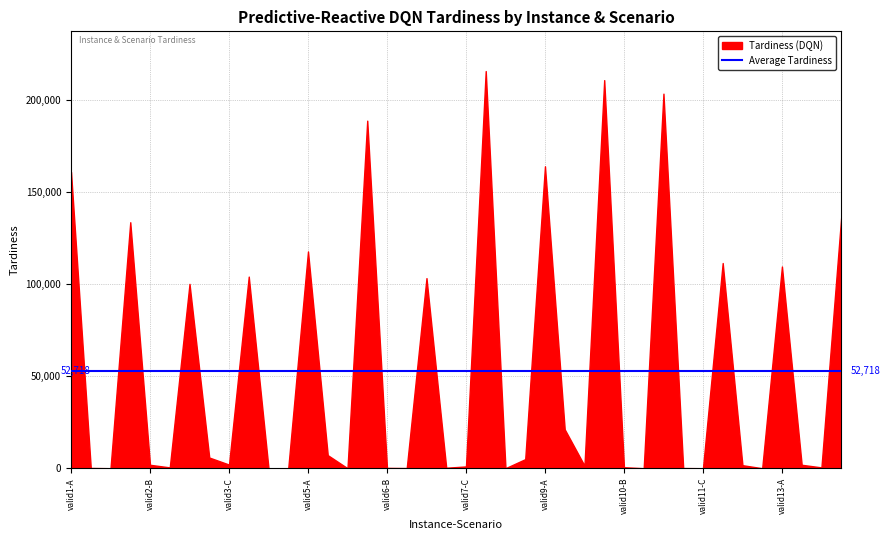

What is the maximum value shown in the chart?

215520